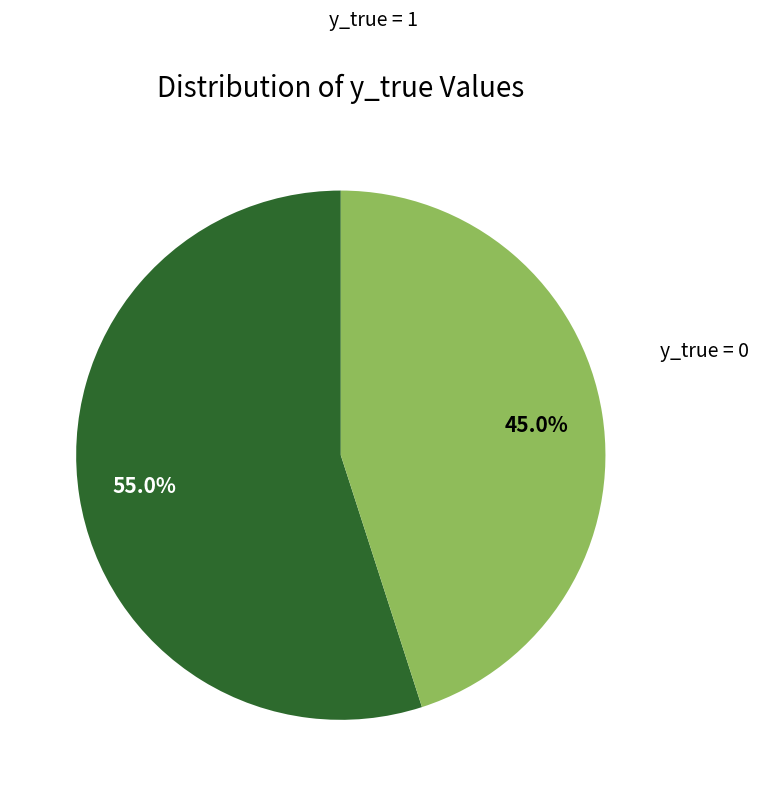

How many segments does this pie chart have?

2